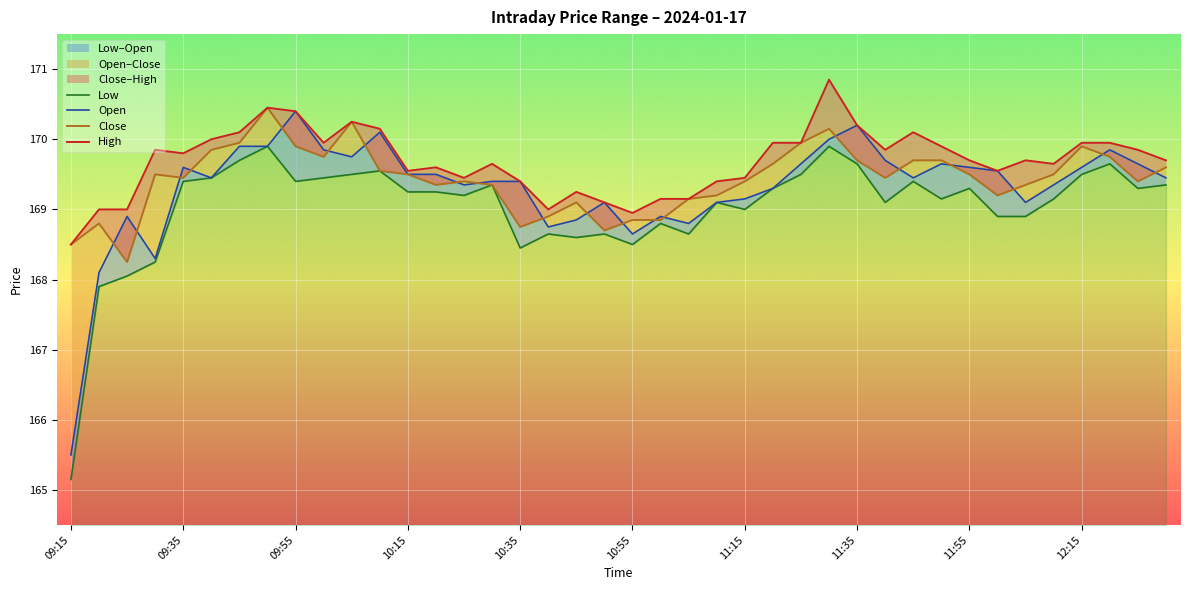

Is this an area chart (filled region under the line)?

No